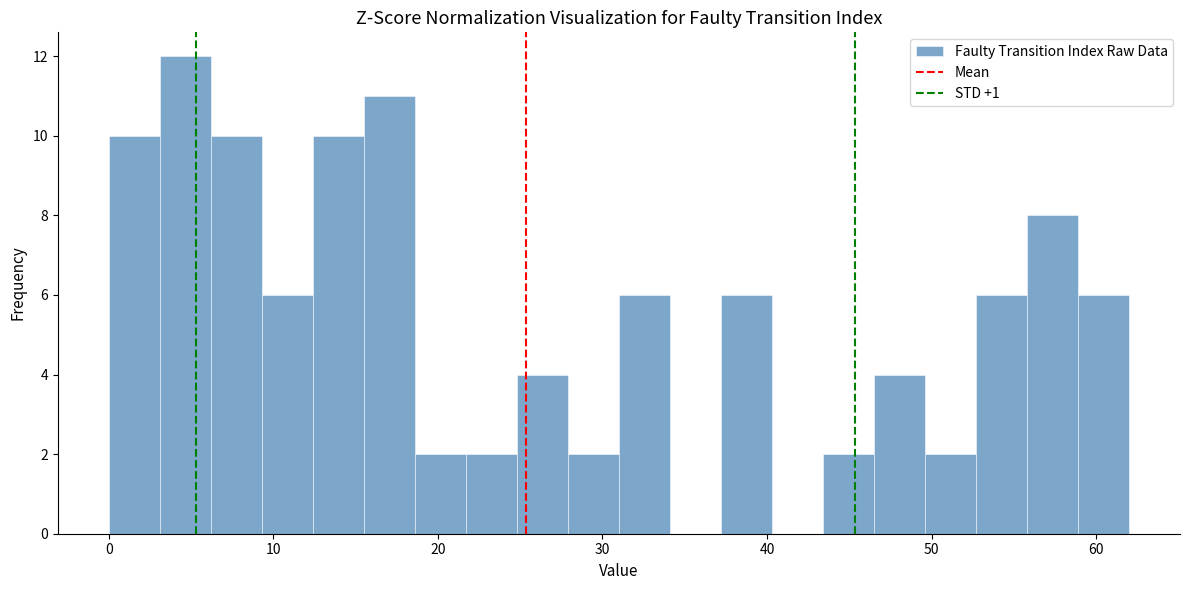

Around what value on the x-axis is the tallest bar? Give the approximate position of its centre, as read against the axis.

5